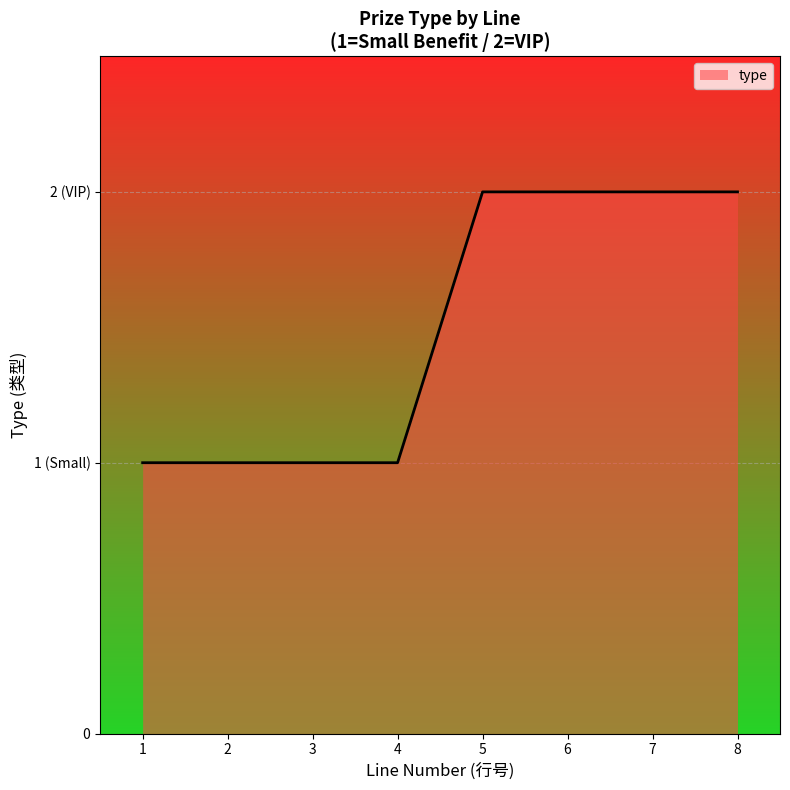

Rank the categories by value from highest to lowest.

5, 6, 7, 8, 1, 2, 3, 4